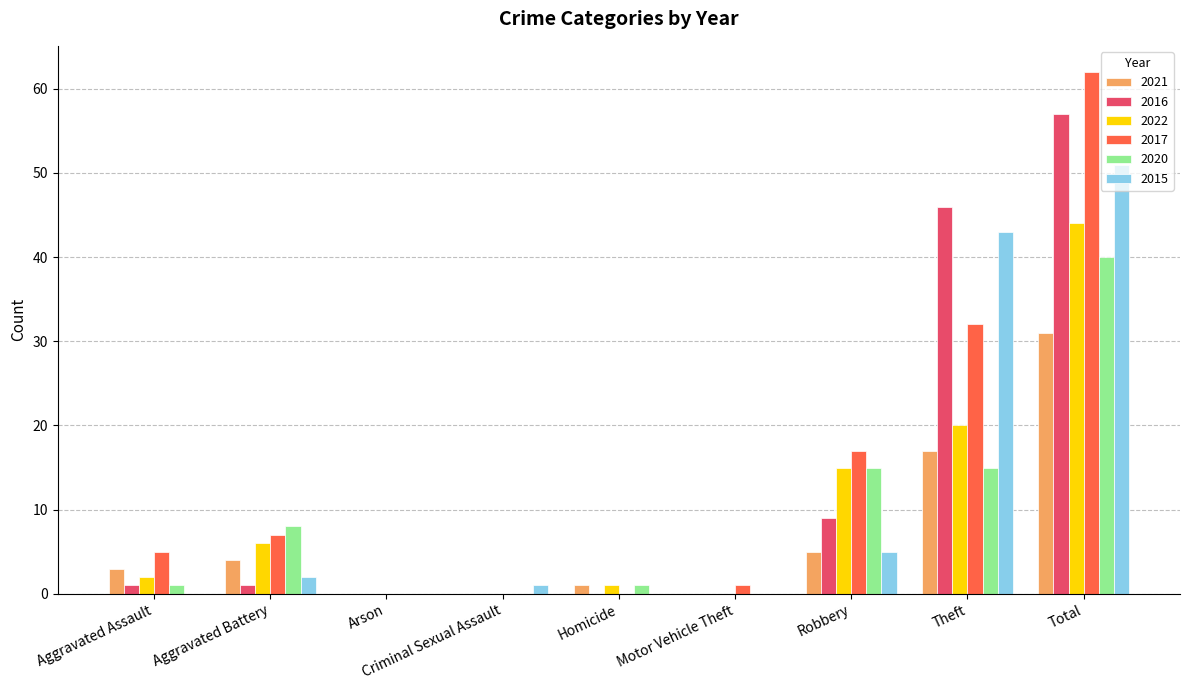

Reading right to left, what are all the values shown in this chart?

2021: 31	17	5	0	1	0	0	4	3
2016: 57	46	9	0	0	0	0	1	1
2022: 44	20	15	0	1	0	0	6	2
2017: 62	32	17	1	0	0	0	7	5
2020: 40	15	15	0	1	0	0	8	1
2015: 51	43	5	0	0	1	0	2	0